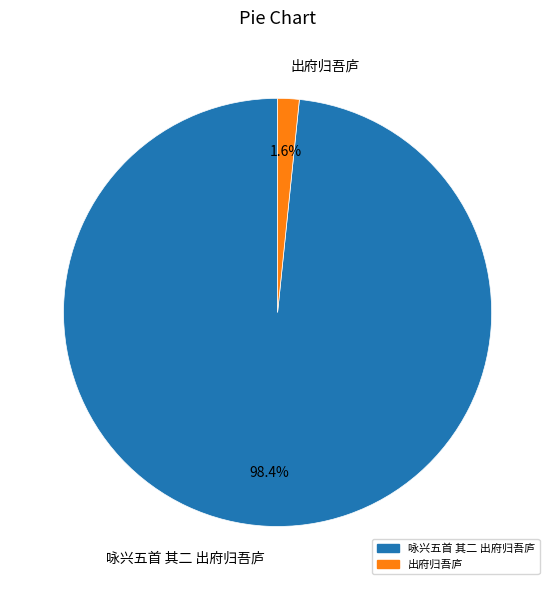

Which category has the biggest portion of the pie?

咏兴五首 其二 出府归吾庐